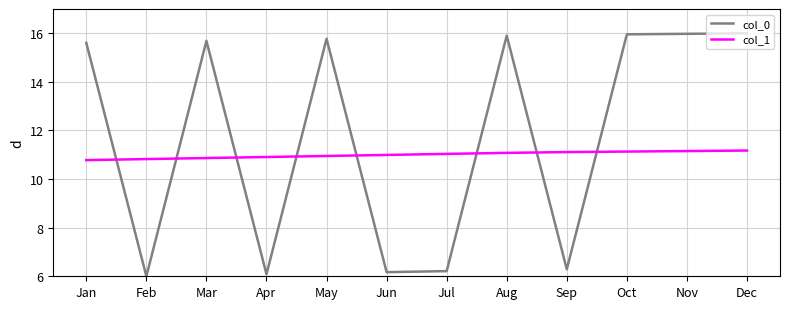

What is the sum of all col_1 values?

132.0